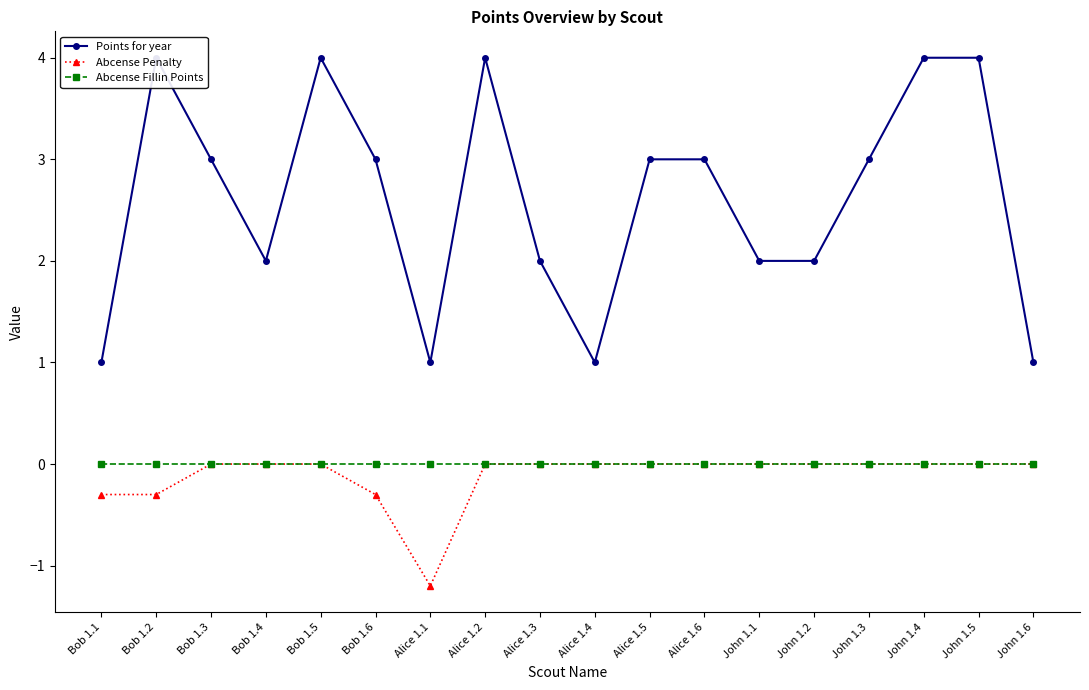

How many series are shown in this chart?

3